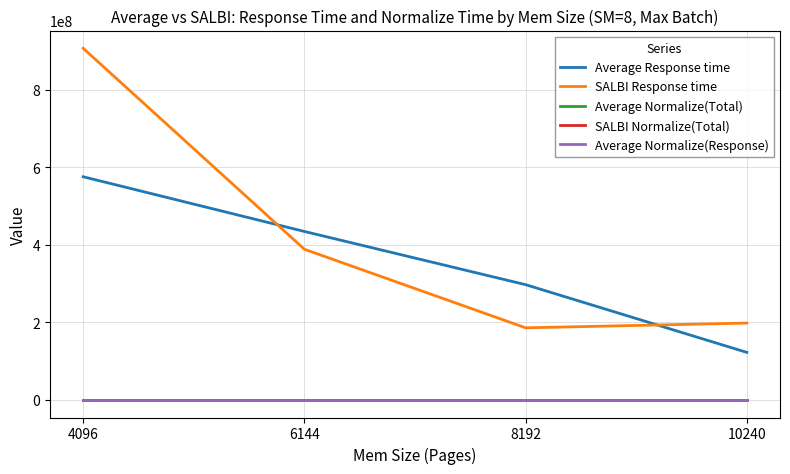

What is the minimum value for SALBI Response time?

185852435.0